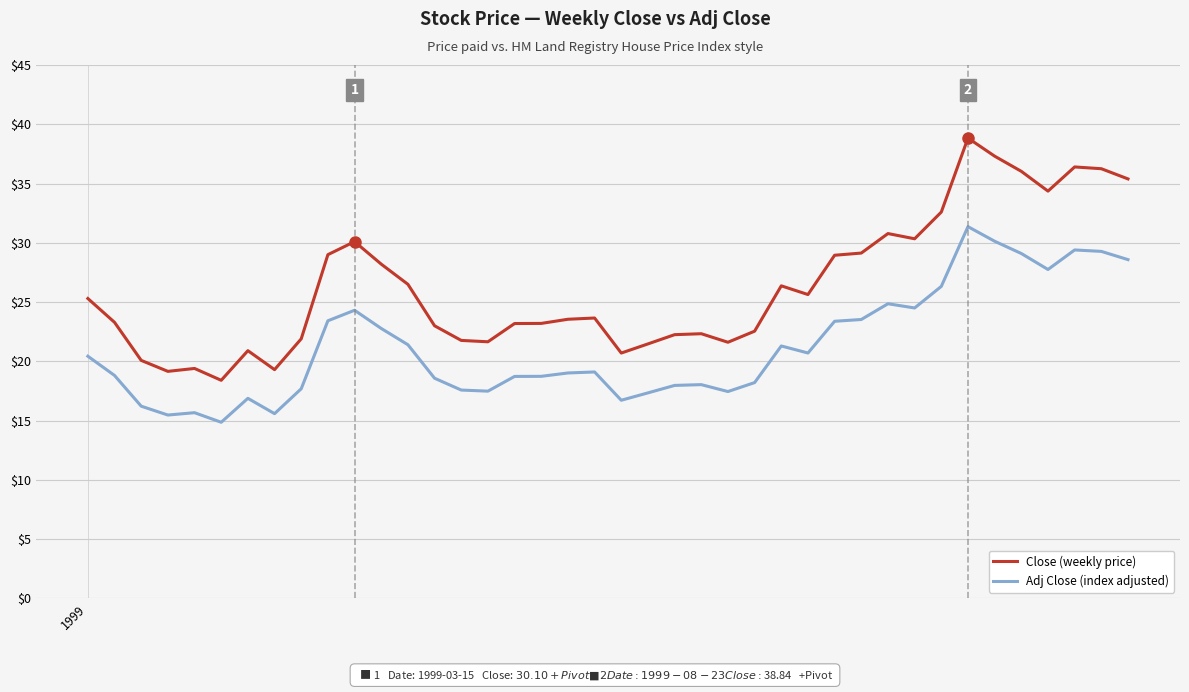

What are all the series names shown in the legend?

Close (weekly price), Adj Close (index adjusted)